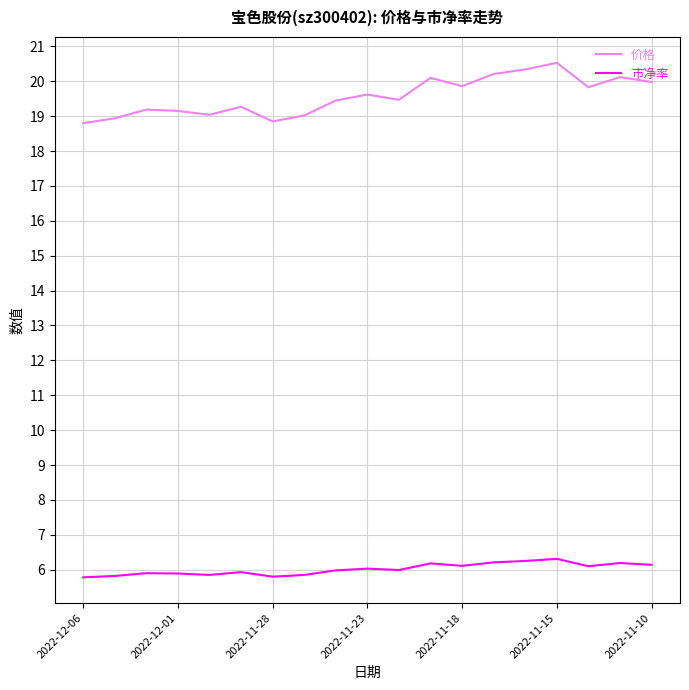

What is the sum of all 价格 values?

371.8